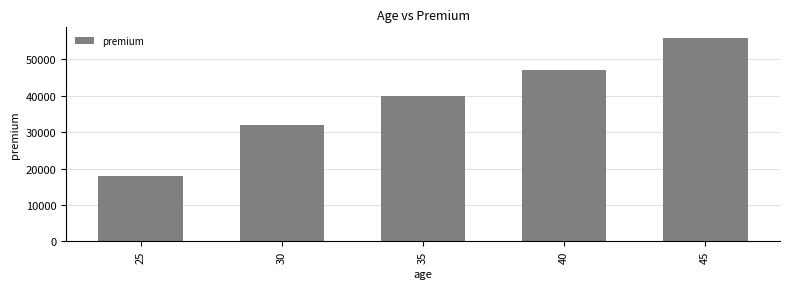

List the labels in order of value, smallest first.

25, 30, 35, 40, 45